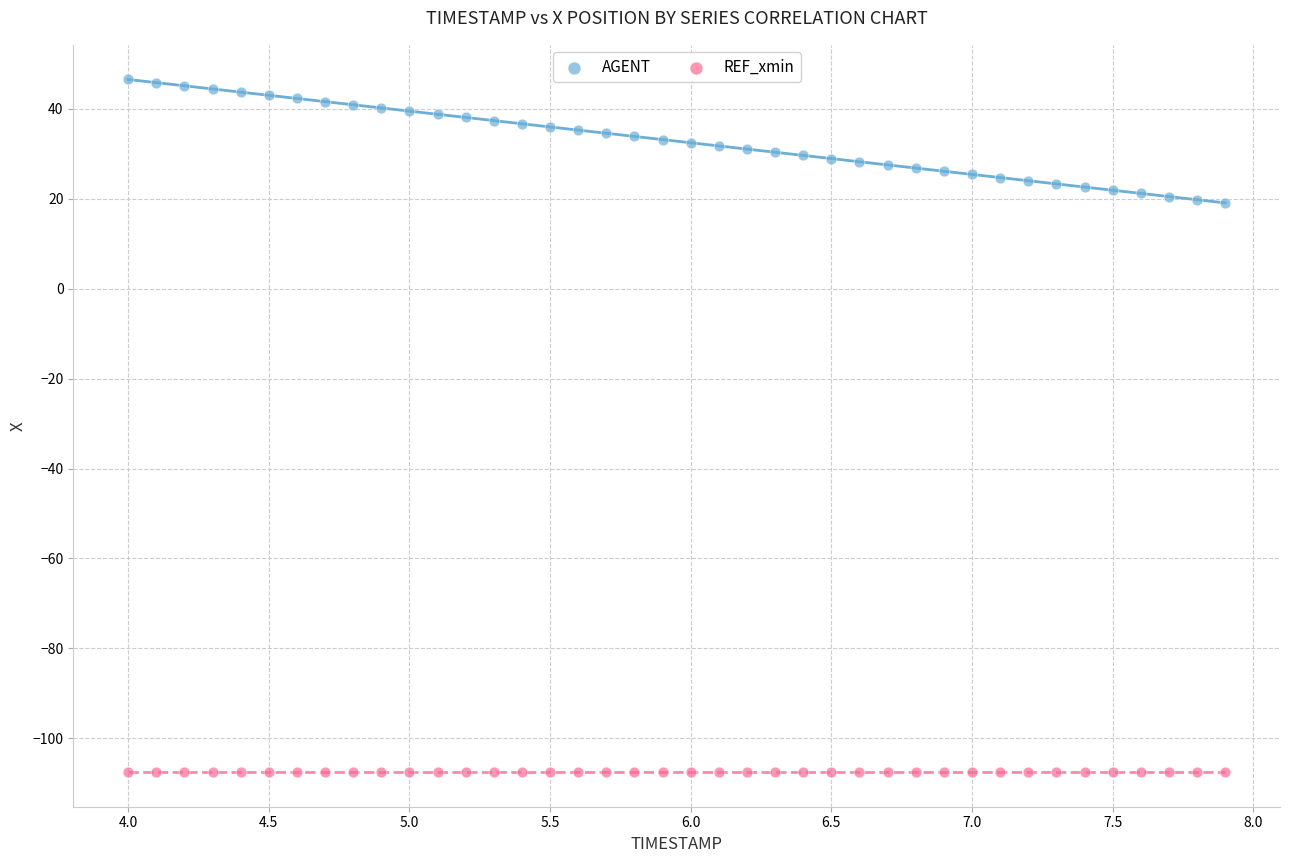

Which series reaches the minimum Y coordinate?

REF_xmin